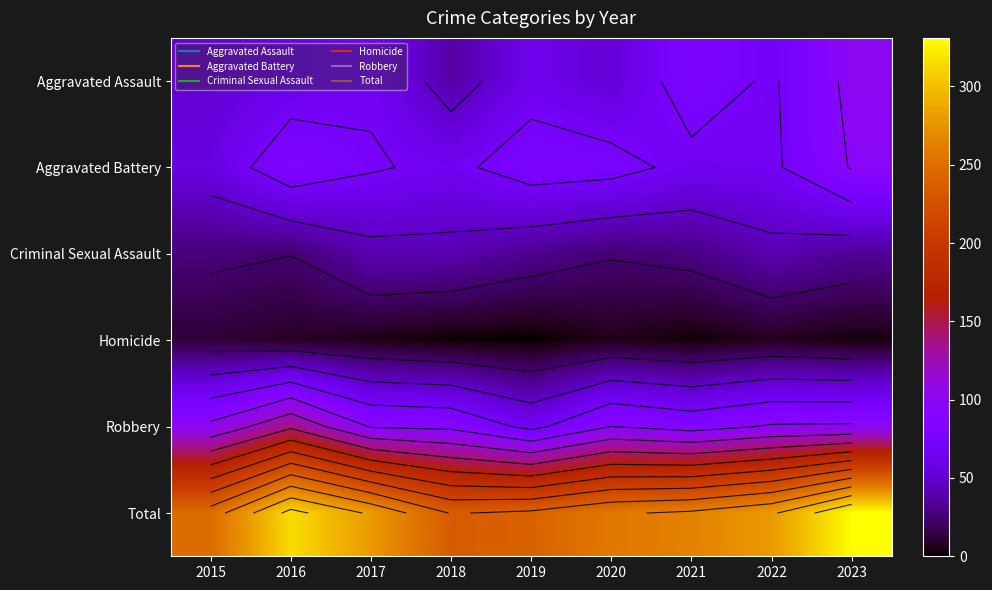

What is the sum of all Homicide values?

44